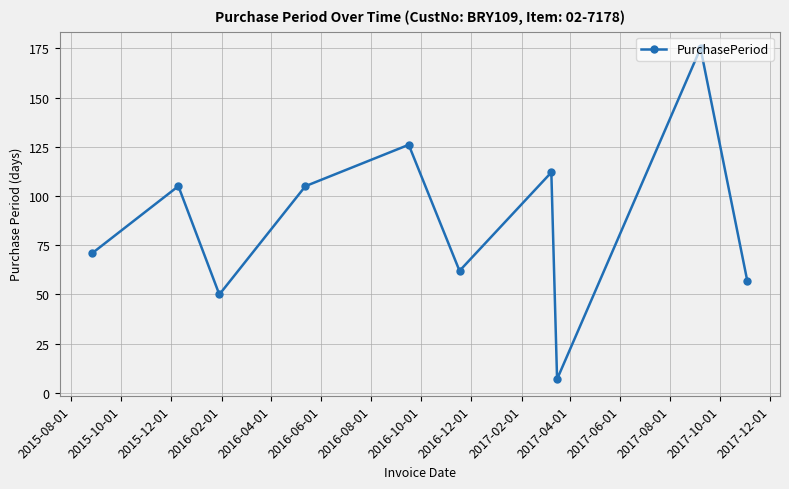

What is the value of the 1st point from the left?

71